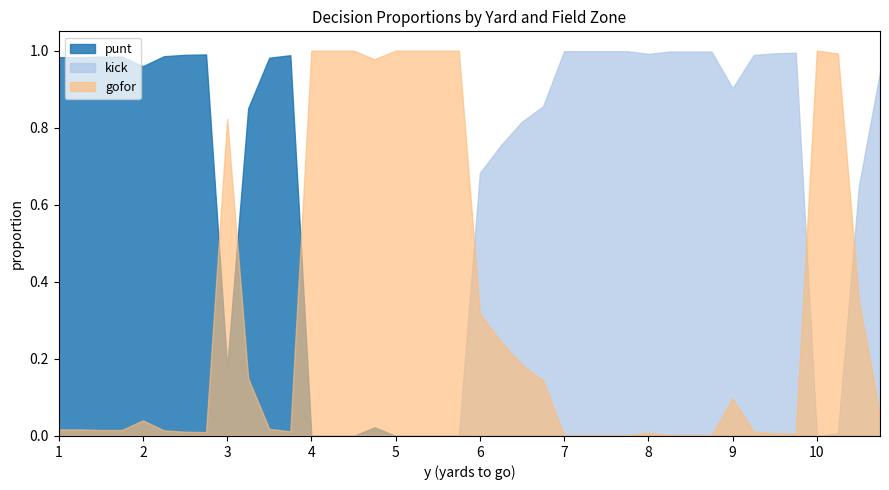

Which series has the largest total across all categories?

kick